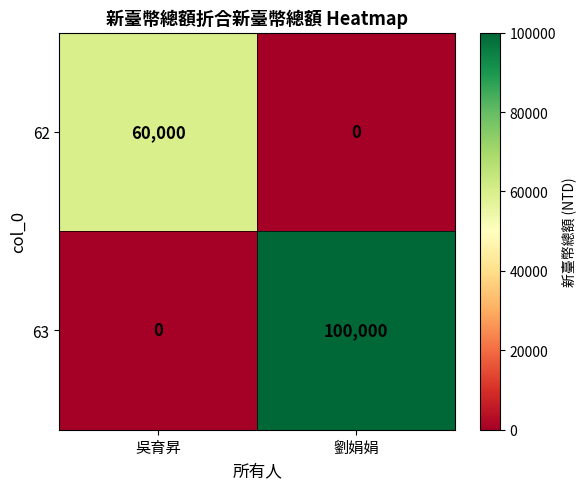

What is the maximum value for 62?

60000